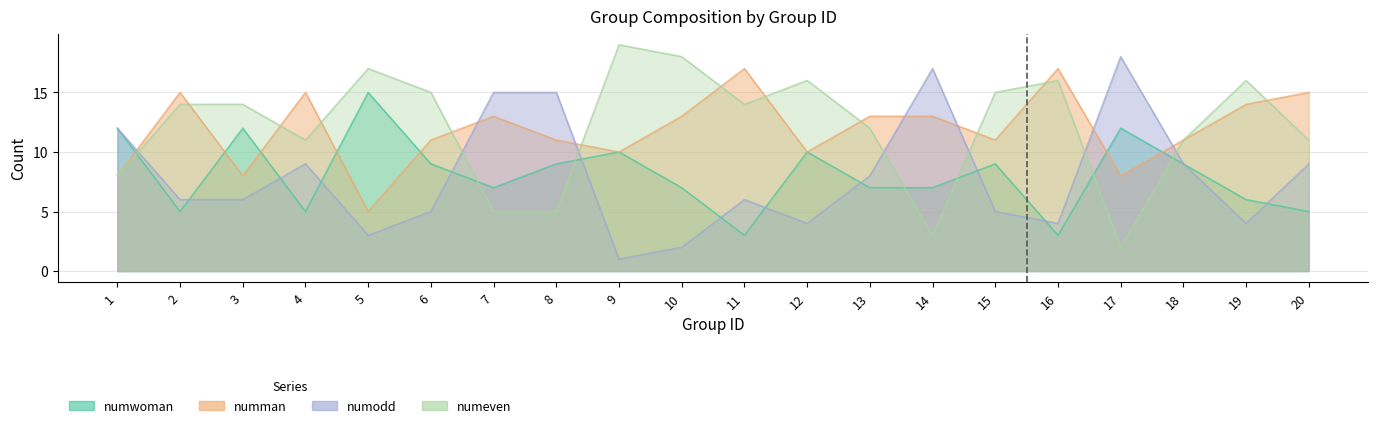

True or false: numwoman has more than 1 points higher than both neighbors.

True